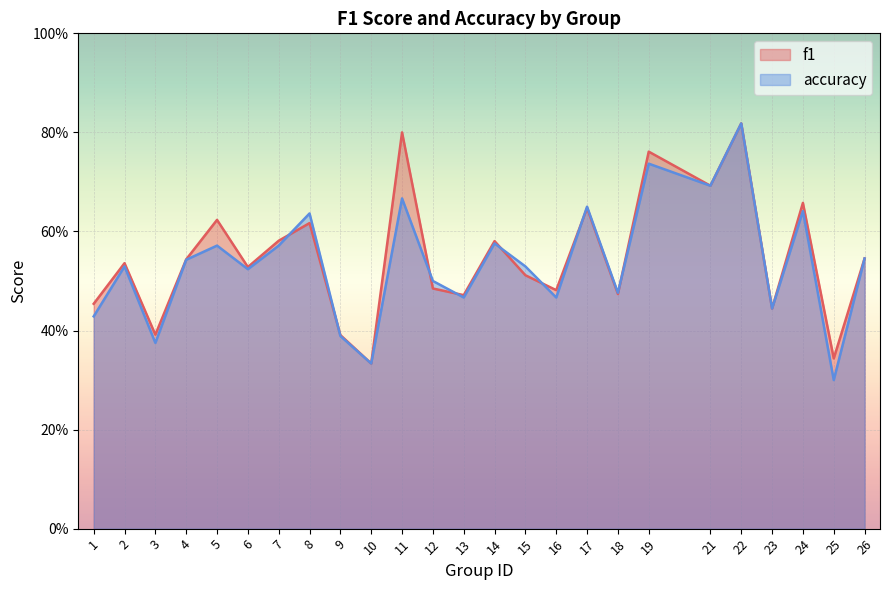

Rank the series at 3 from lowest to highest value.

accuracy, f1